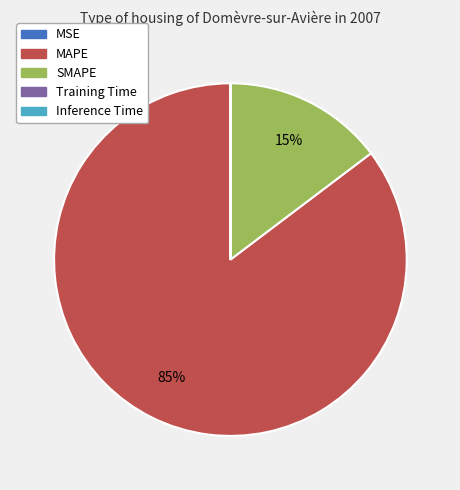

Which slice represents more than half of the pie?

MAPE